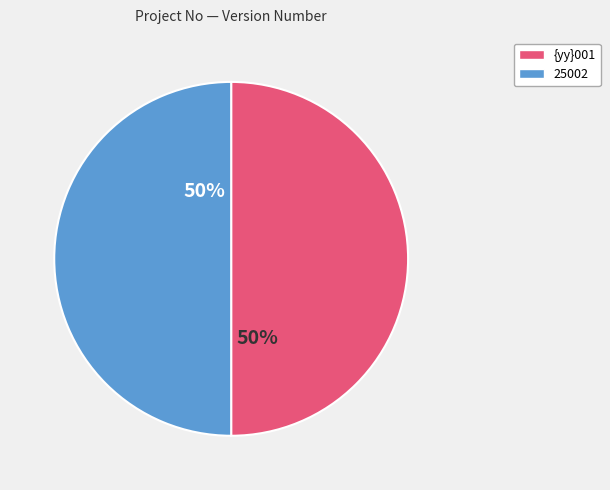

To the nearest percent, what is the combined percentage of {yy}001 and 25002?

100%